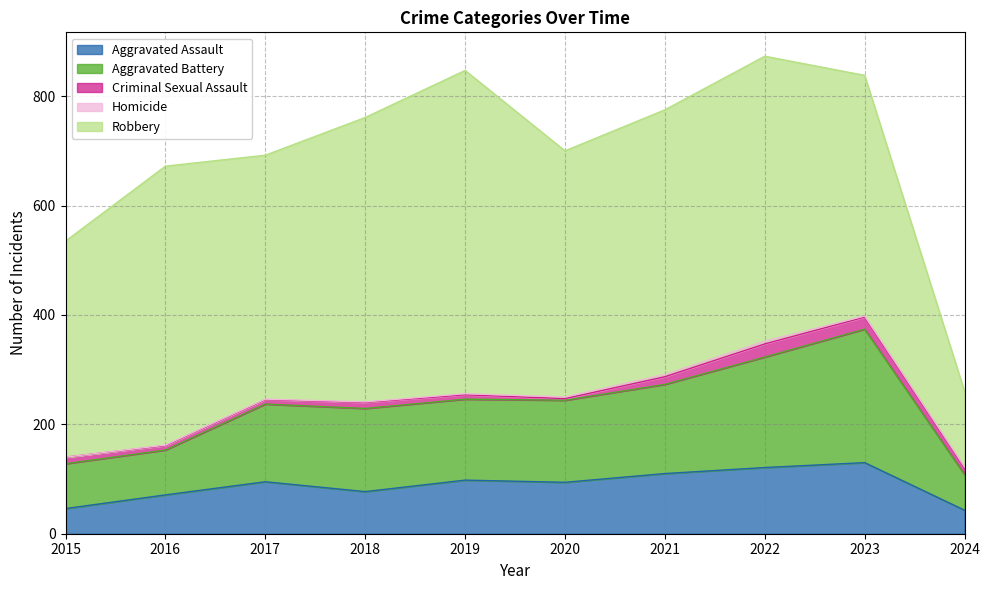

The value of Robbery at 2020 is 450. True or false?

True